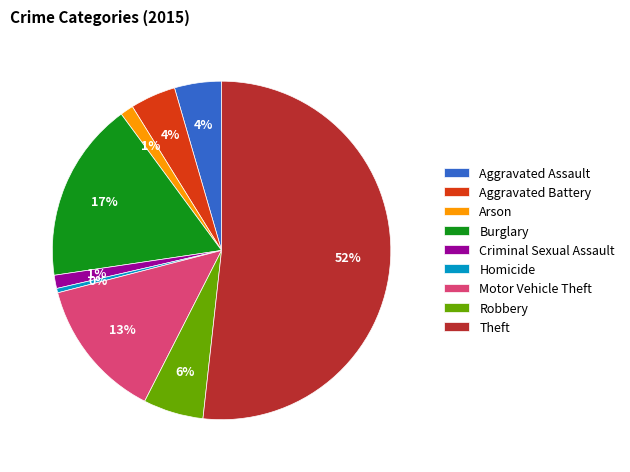

True or false: Burglary accounts for 17% of the total.

True